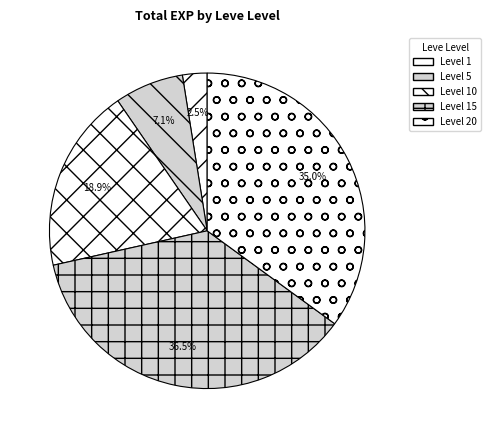

To the nearest percent, what is the average slice percentage?

20%